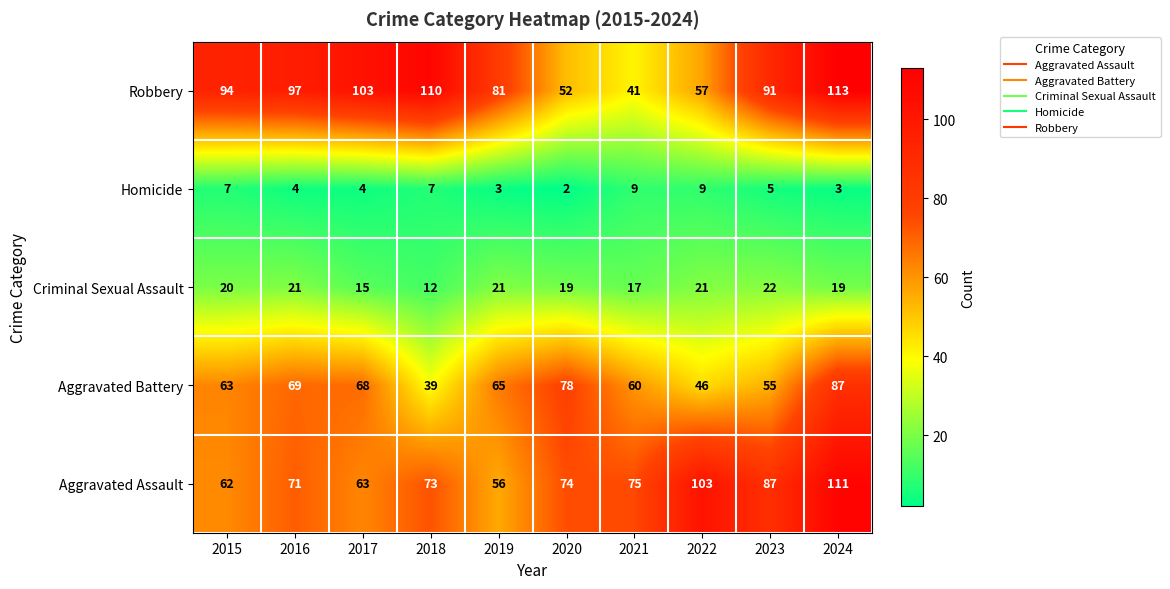

What is the difference between the highest and lowest values at 2023?

86